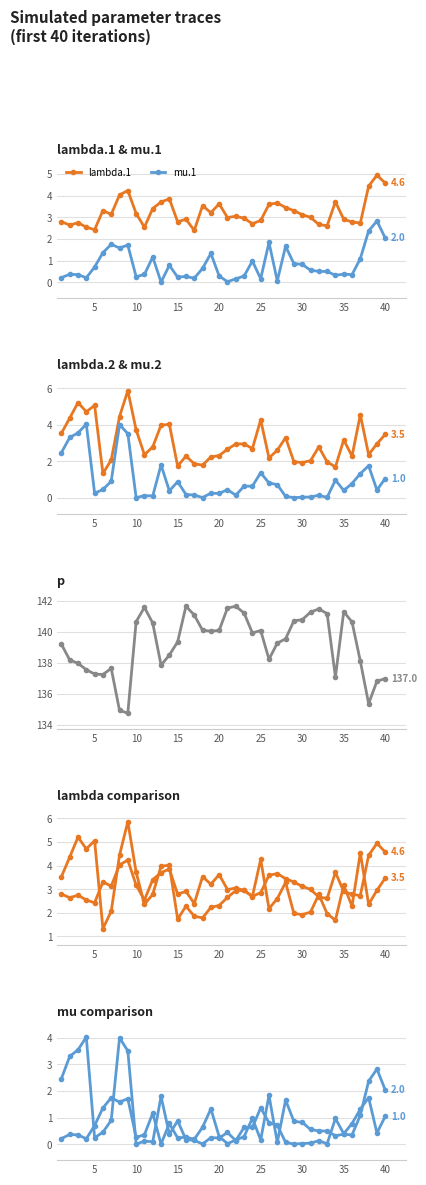

At which category is the sum across all series the highest?

40